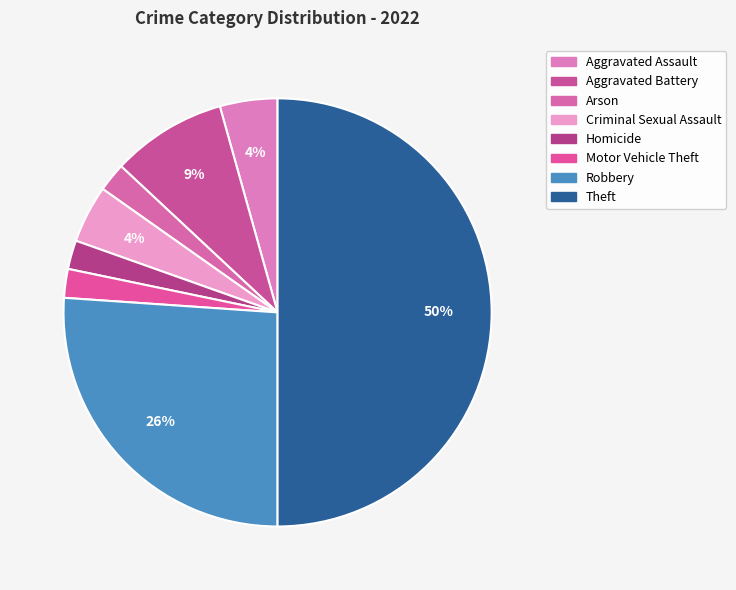

Rank the categories by value from highest to lowest.

Theft, Robbery, Aggravated Battery, Aggravated Assault, Criminal Sexual Assault, Arson, Homicide, Motor Vehicle Theft